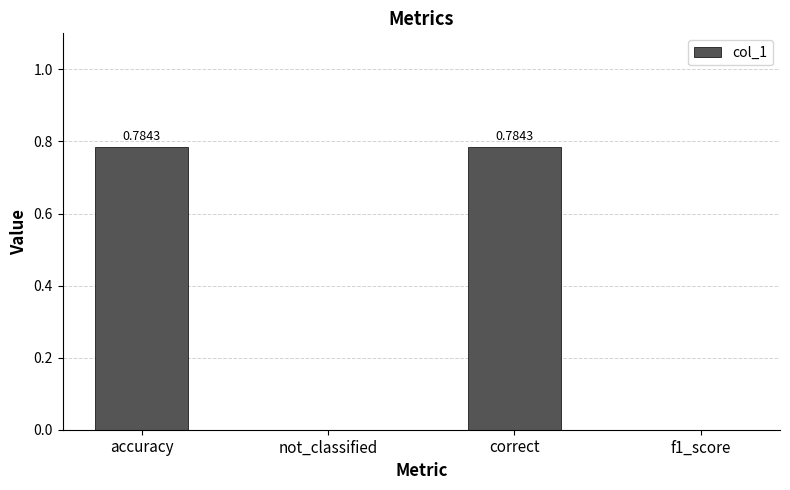

What is the change in value from accuracy to f1_score?

-0.8